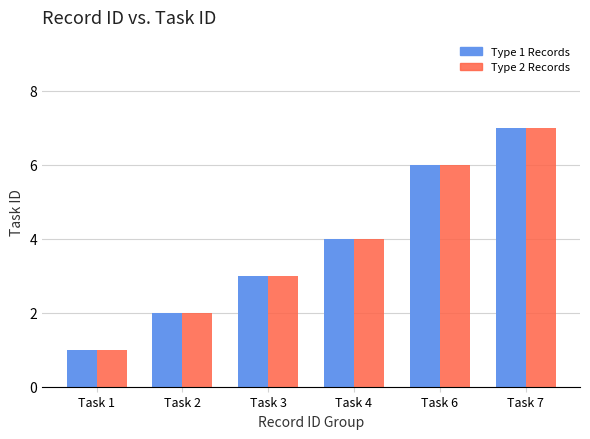

What is the average value of the Type 2 Records series?

4